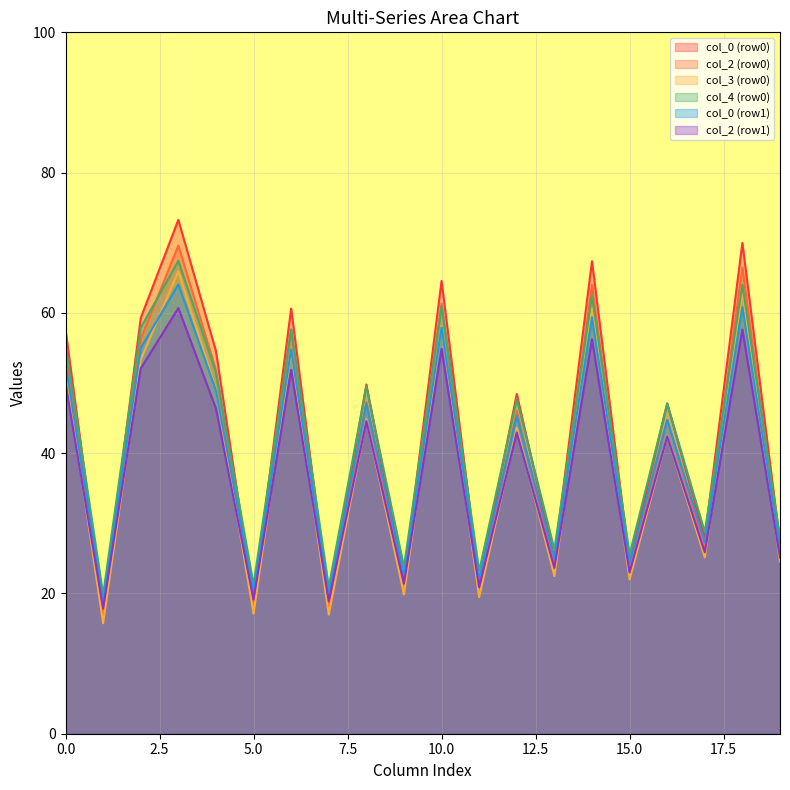

Rank the series by their average value, from lowest to highest.

col_2 (row1), col_3 (row0), col_0 (row1), col_2 (row0), col_4 (row0), col_0 (row0)